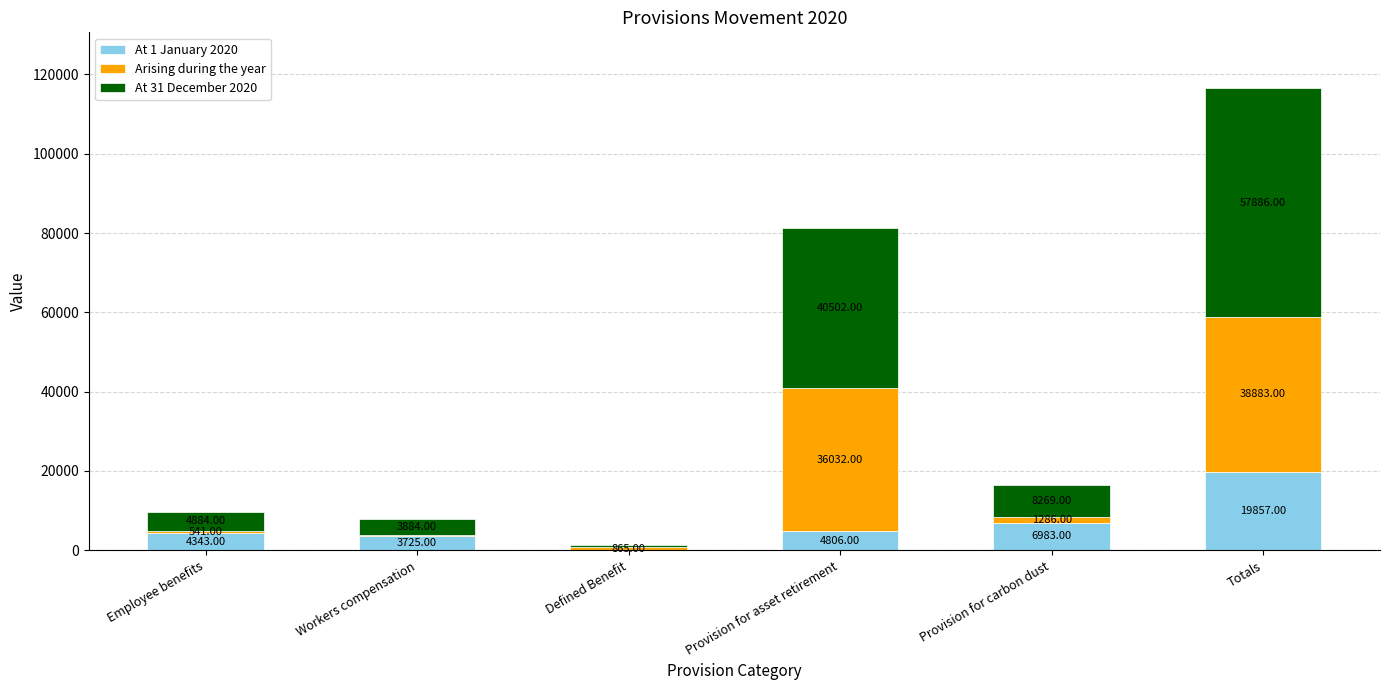

How many values in At 1 January 2020 are above zero?

5